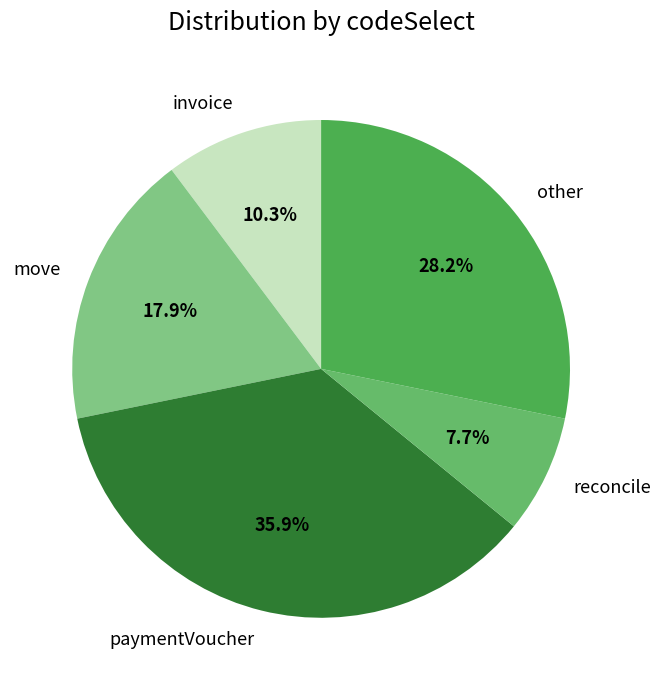

Rank the categories by value from lowest to highest.

reconcile, invoice, move, other, paymentVoucher